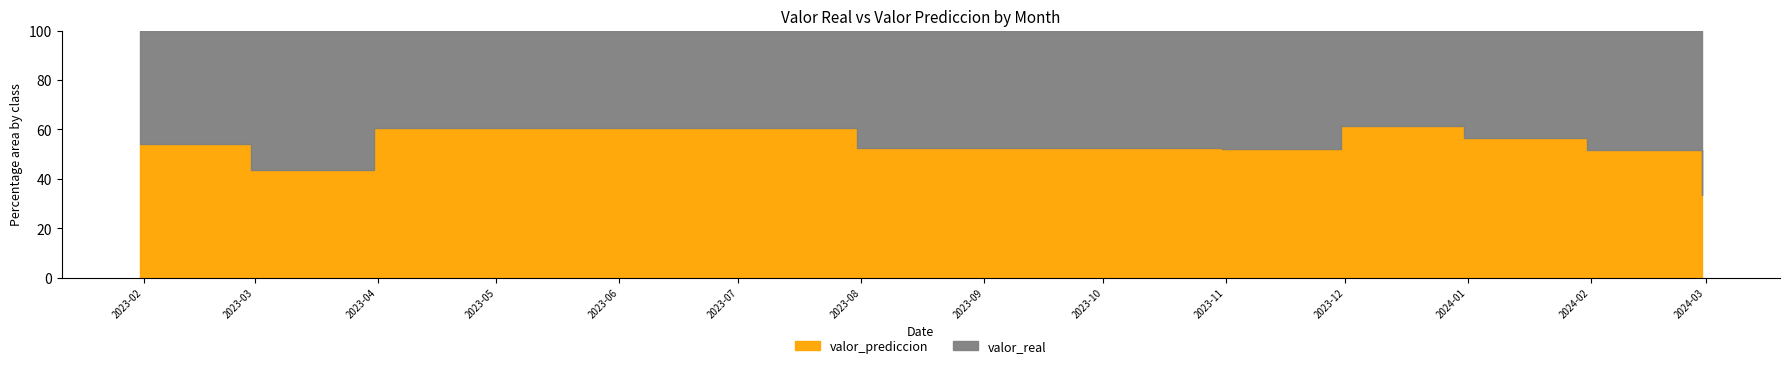

What position from the right is 2023-07-31?

6